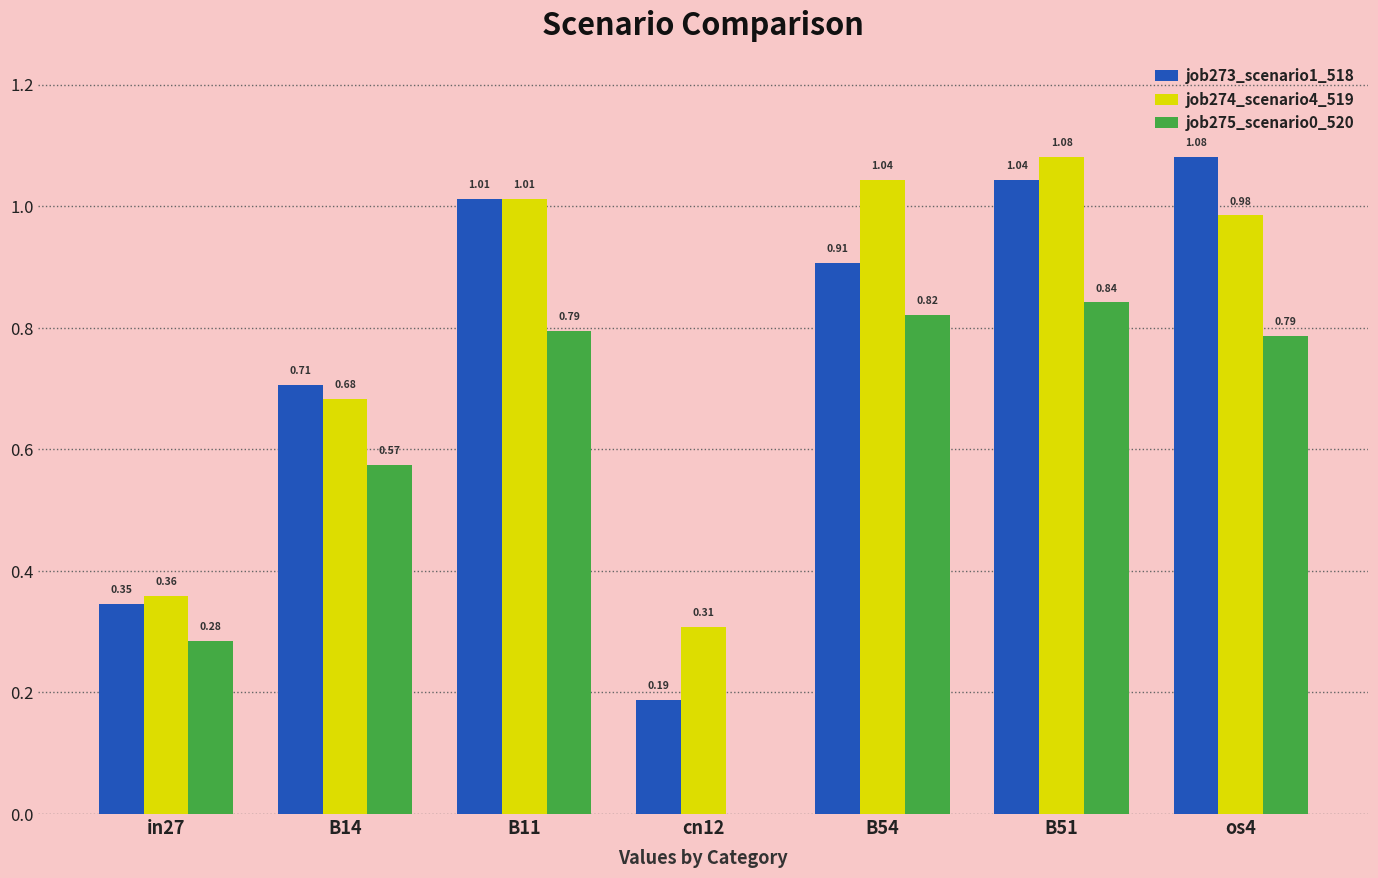

Does the chart contain stacked bars?

No